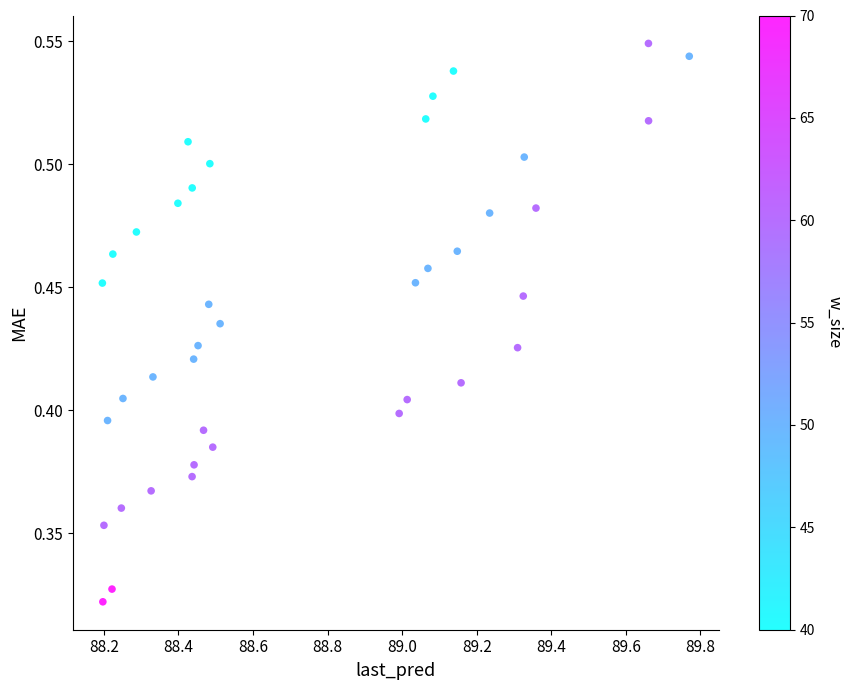

What is the range of X values (max minus min)?

1.6